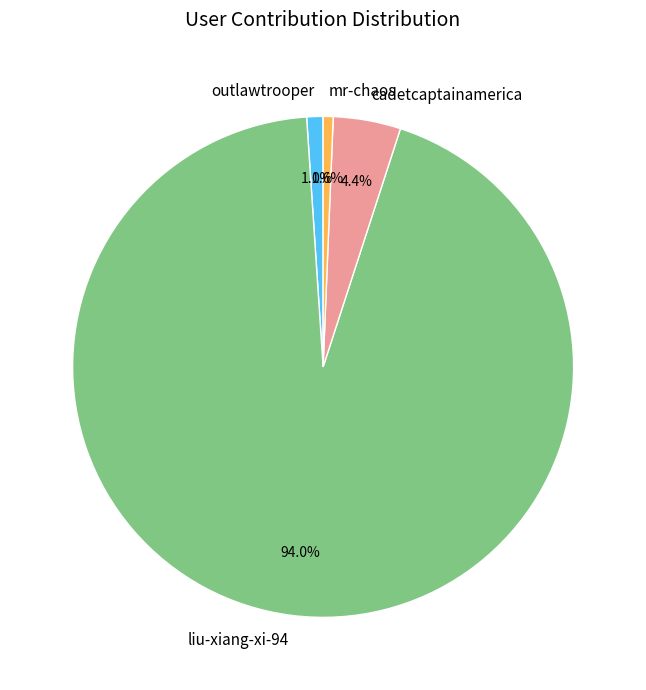

To the nearest percent, what portion does mr-chaos represent?

1%